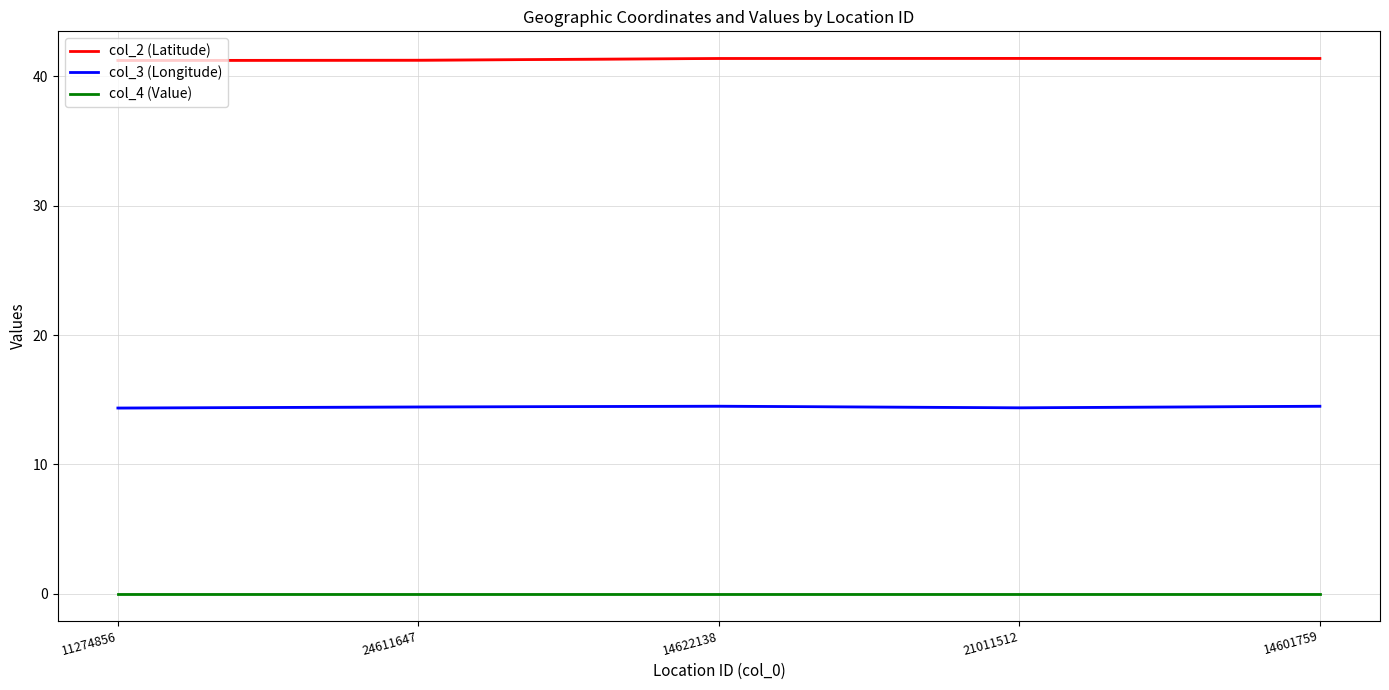

Is the value of col_4 (Value) at 11274856 greater than the value of col_2 (Latitude) at 21011512?

No